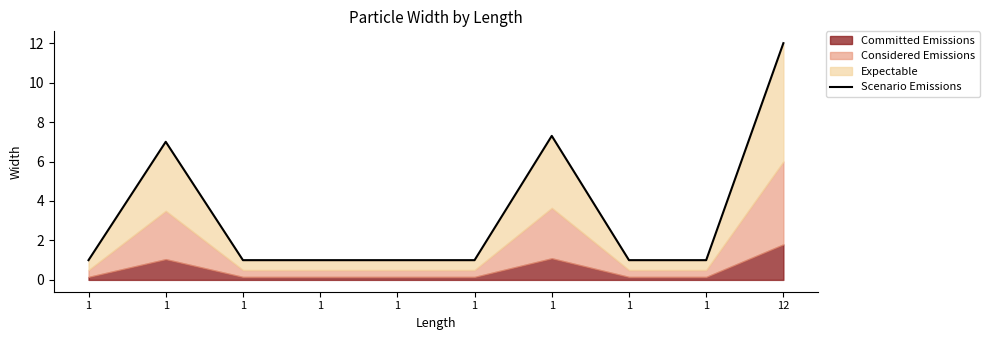

What is the average value?

3.3